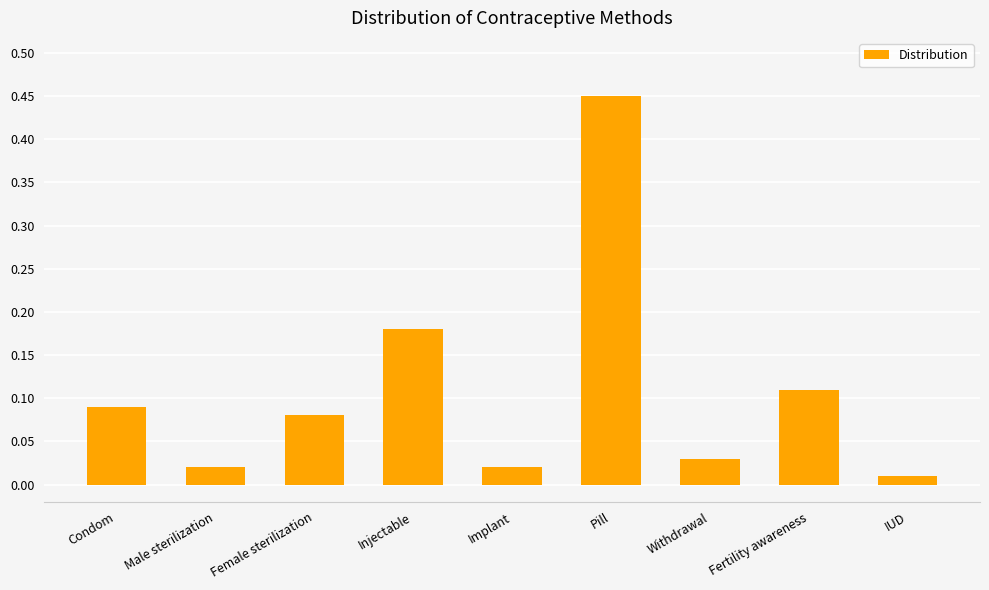

What is the difference between the maximum and minimum values?

0.4